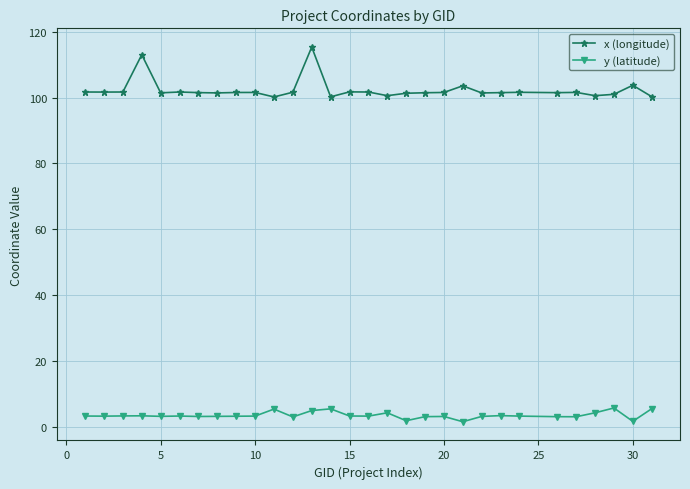

What is the value of the x (longitude) point at the 16th from the left?

101.7